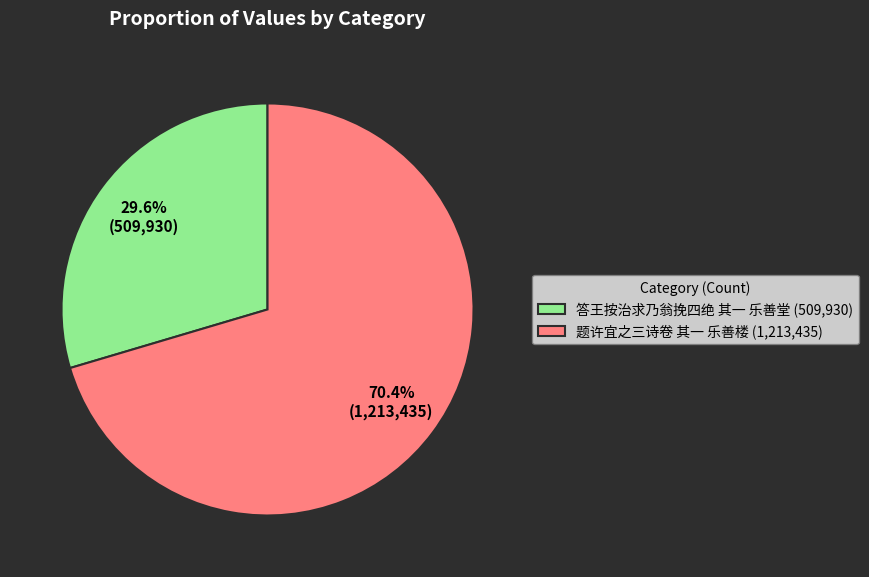

What percentage is the 题许宜之三诗卷 其一 乐善楼 slice, to the nearest percent?

70%